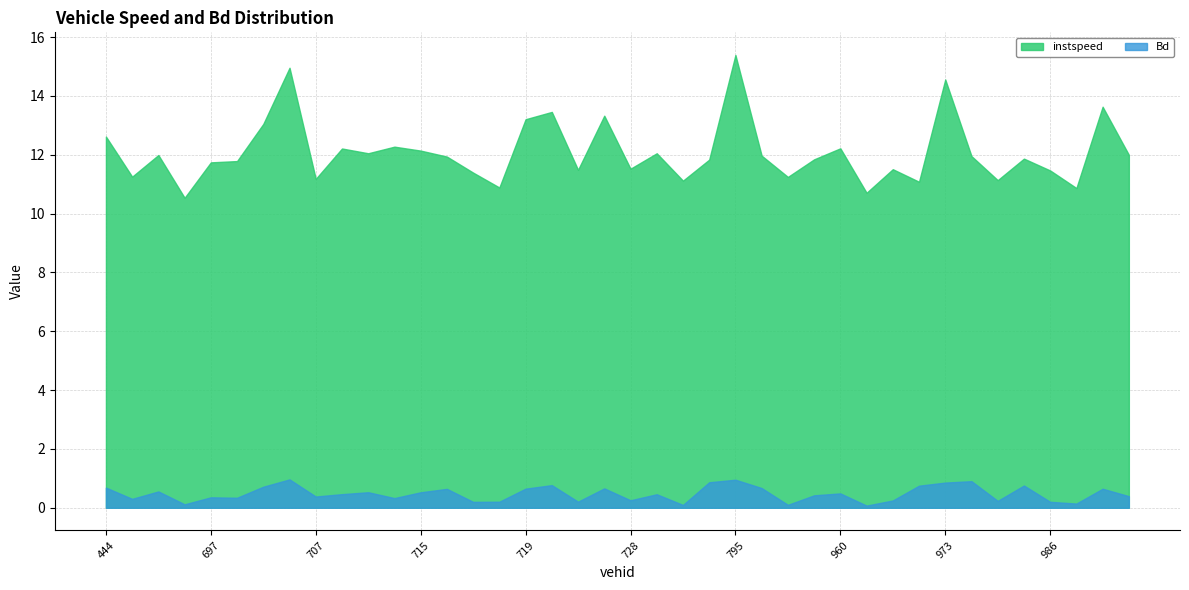

Where is the first local minimum for Bd?

447